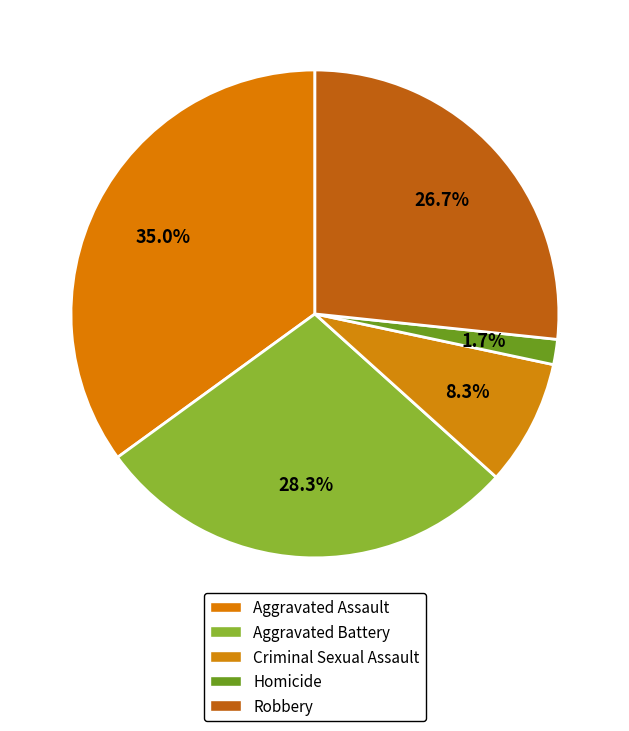

Count the number of slices in the pie.

5